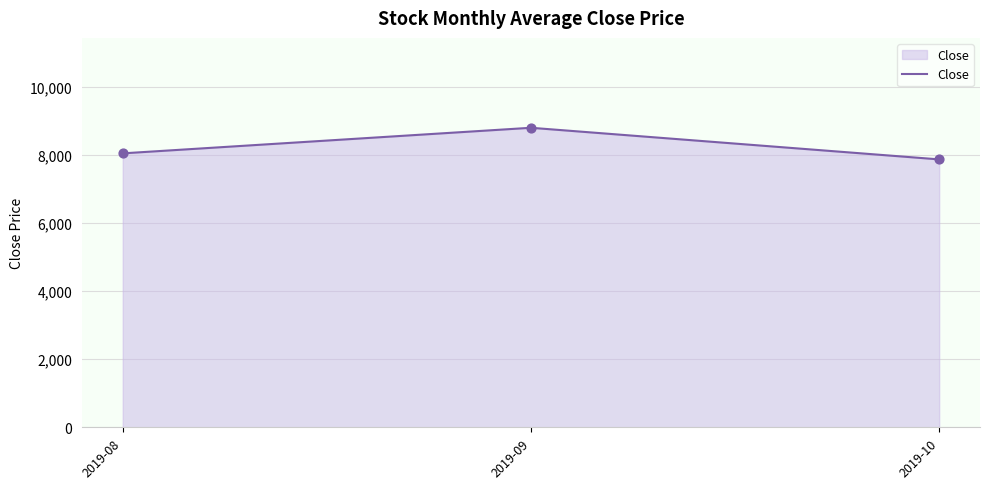

Which has a higher value, 2019-09 or 2019-10?

2019-09